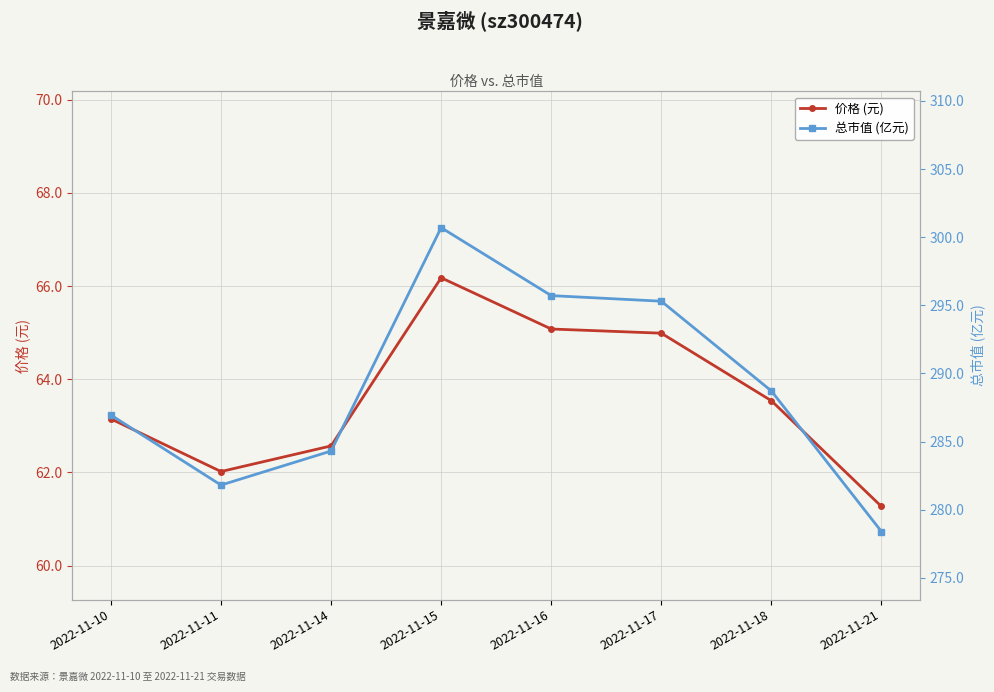

True or false: 总市值 (亿元) has more than 0 interior local peaks.

True